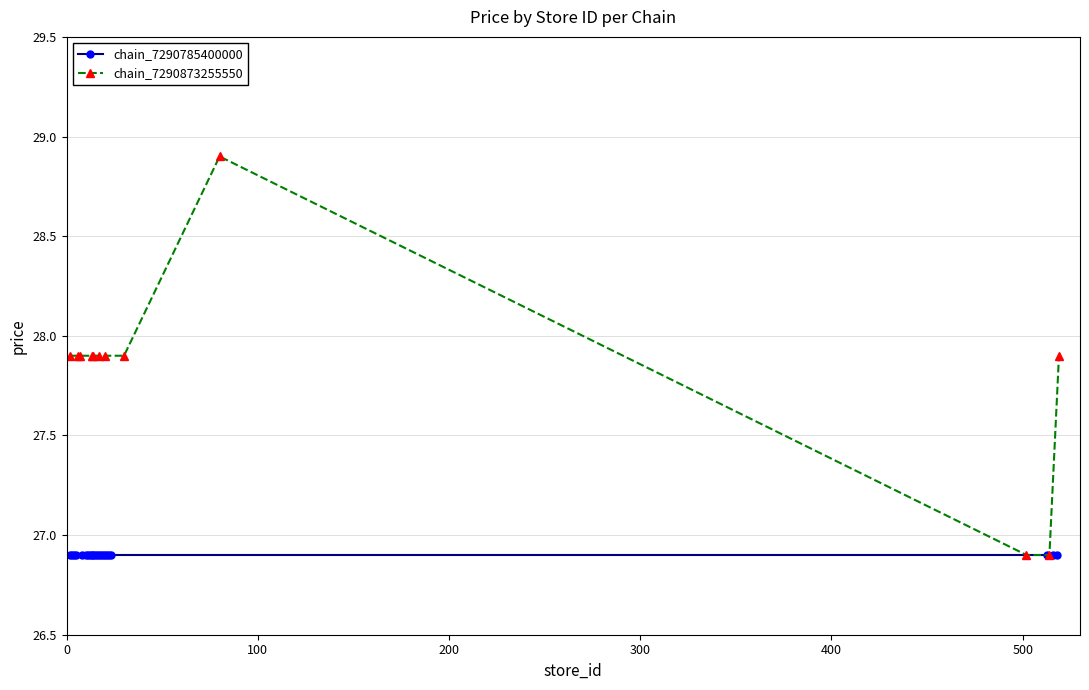

What is the difference between the maximum and minimum values?

2.0